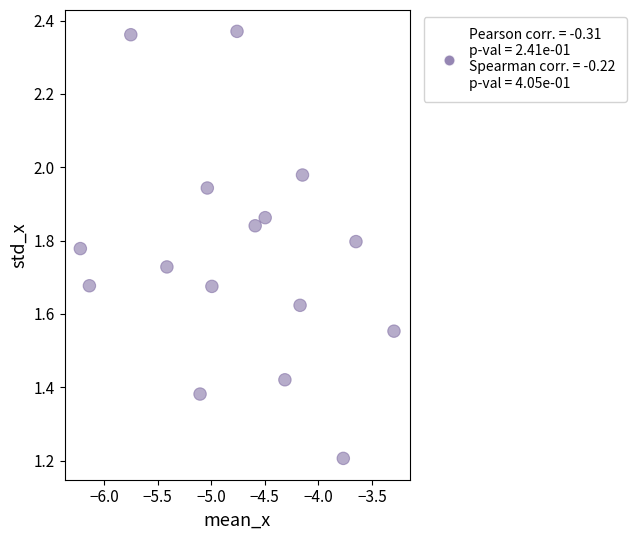

What is the range of Y values (max minus min)?

1.2